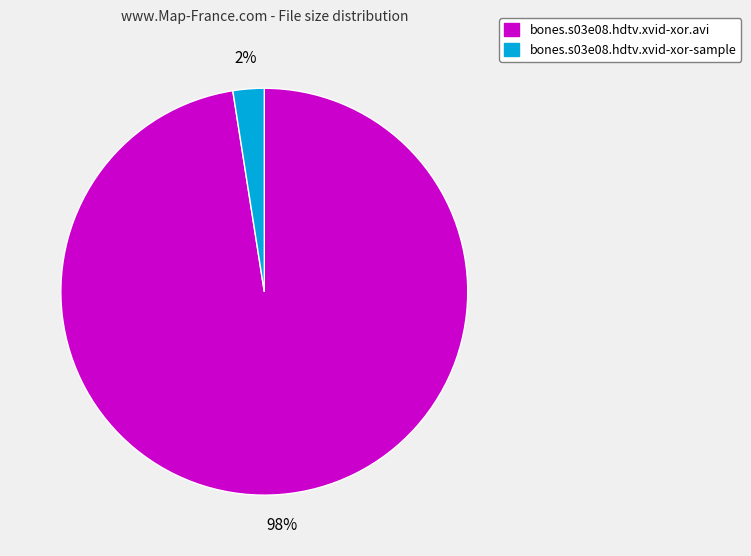

How many segments does this pie chart have?

2